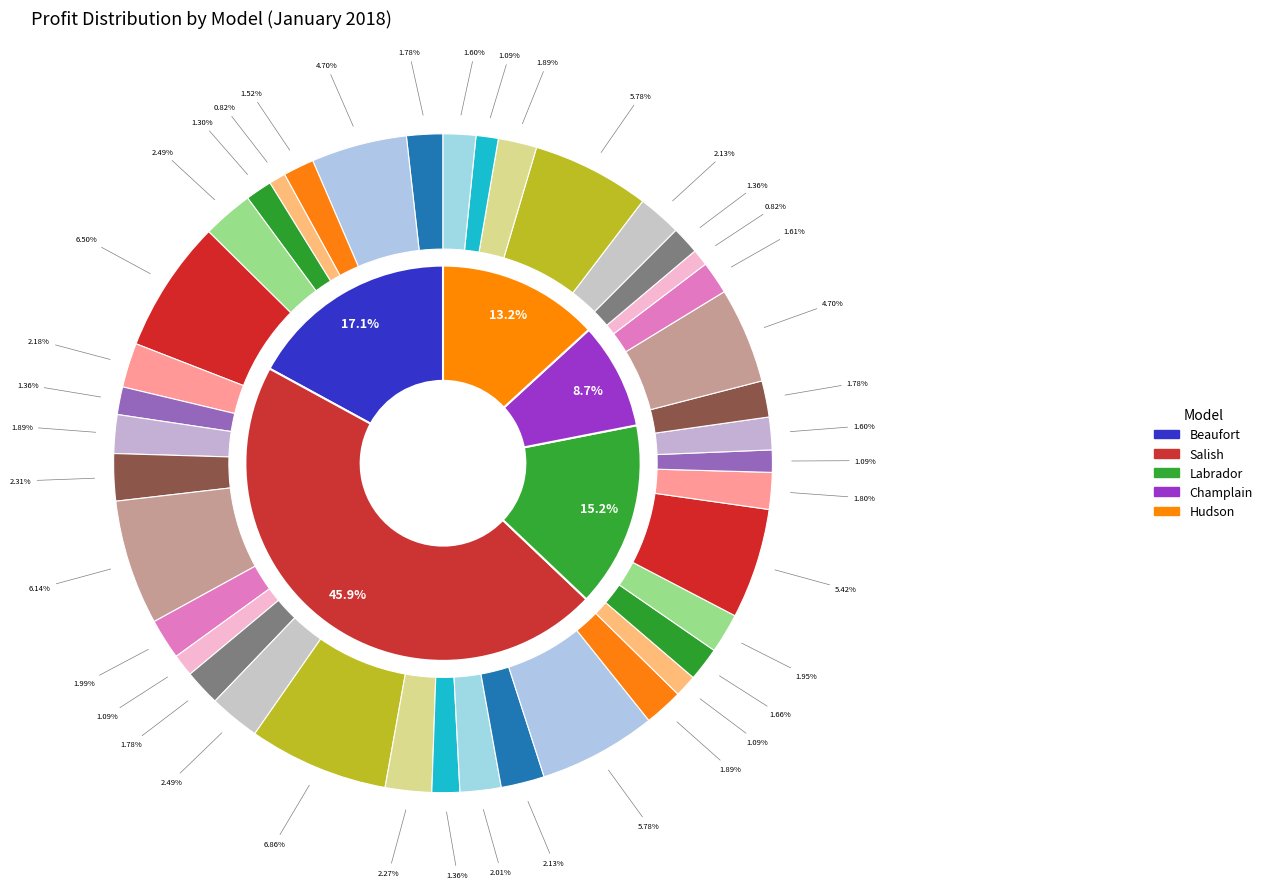

What percentage is the Hudson-1222 slice, to the nearest percent?

1%